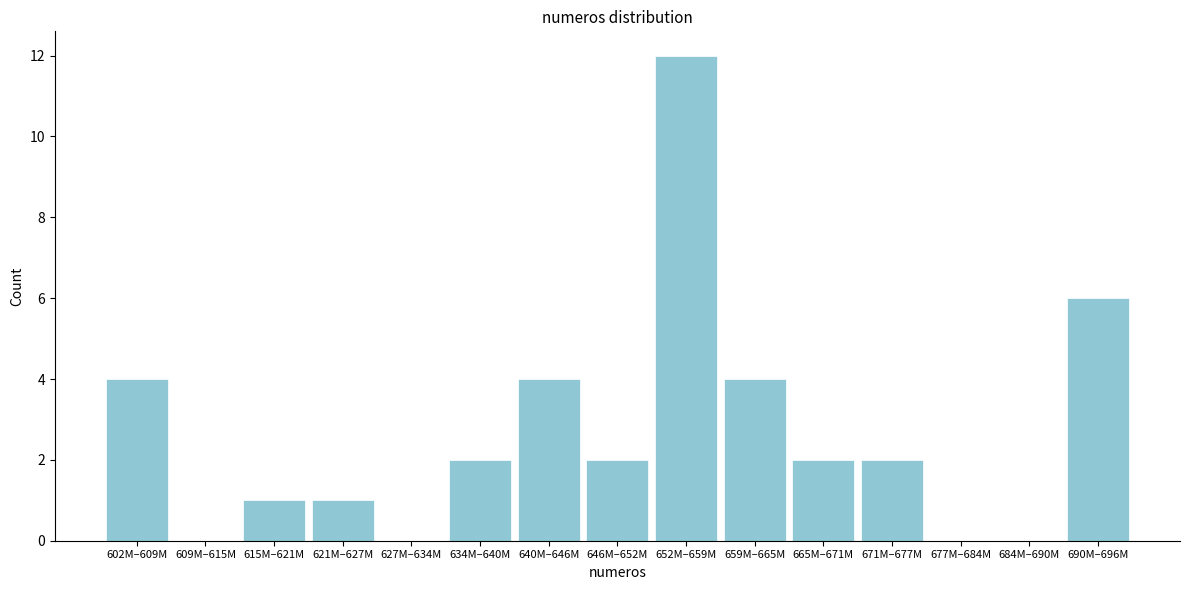

Reading left to right, list all the values displayed in this chart.

602M–609M=4	609M–615M=0	615M–621M=1	621M–627M=1	627M–634M=0	634M–640M=2	640M–646M=4	646M–652M=2	652M–659M=12	659M–665M=4	665M–671M=2	671M–677M=2	677M–684M=0	684M–690M=0	690M–696M=6